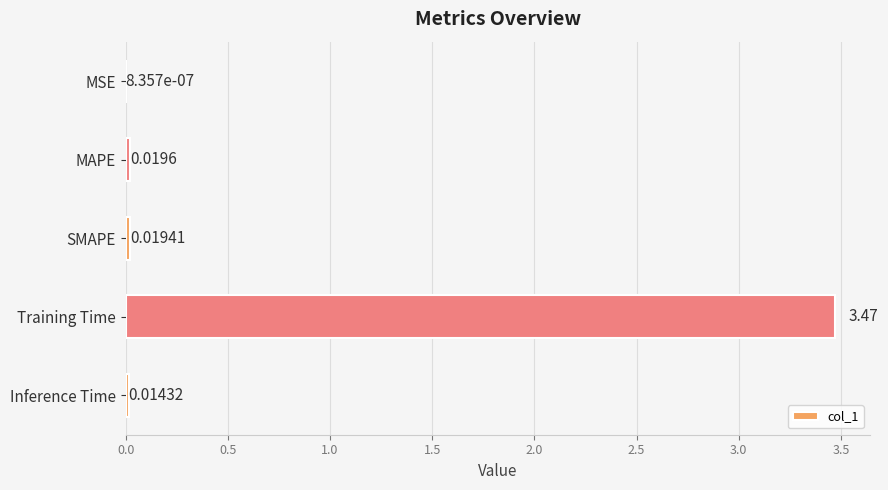

Which category has the highest value across all series?

Training Time